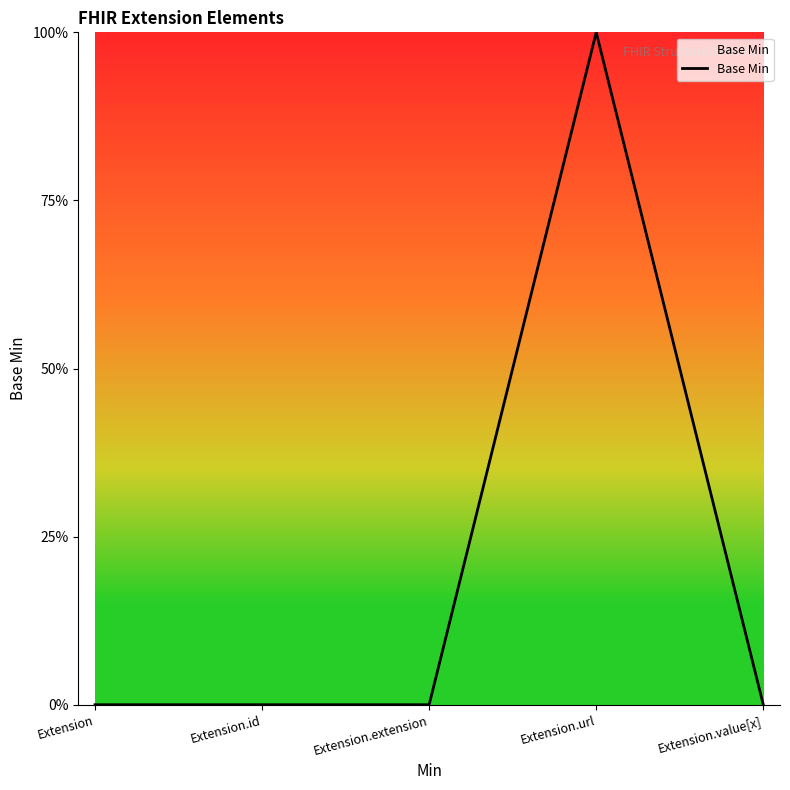

True or false: the data has more than 2 interior local peaks.

False